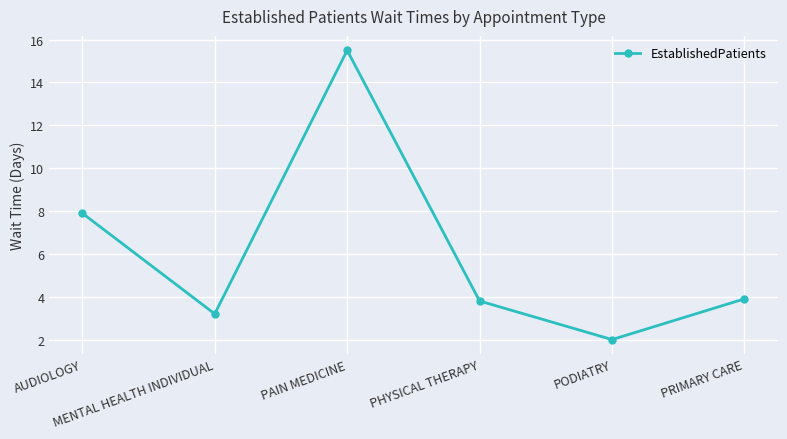

Which category has the highest value across all series?

PAIN MEDICINE